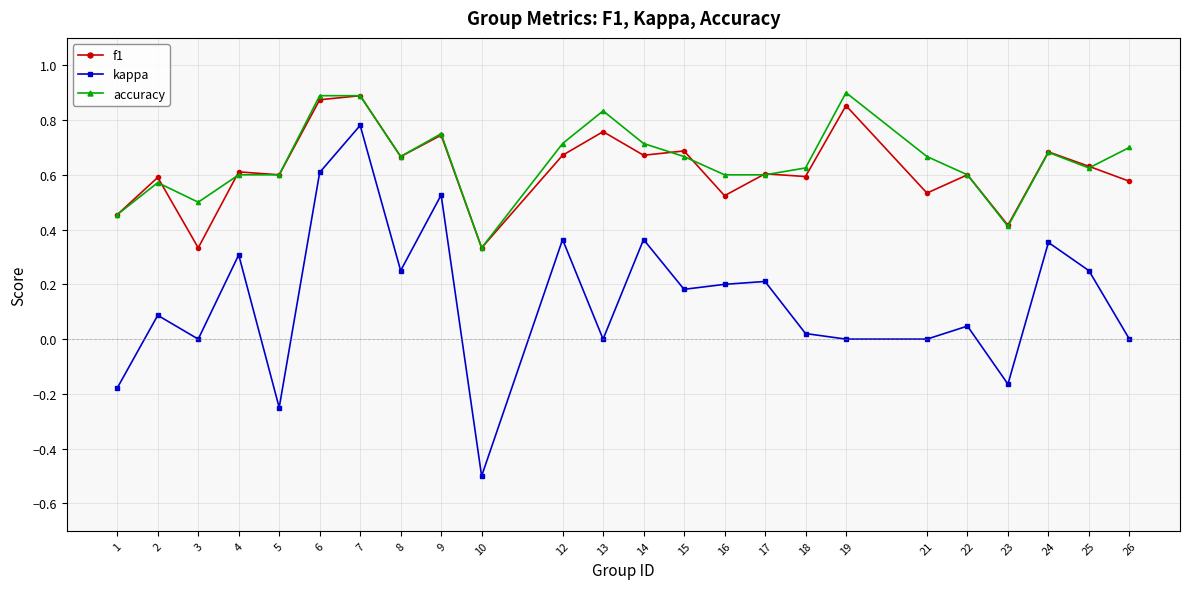

How many lines are shown in the chart?

3